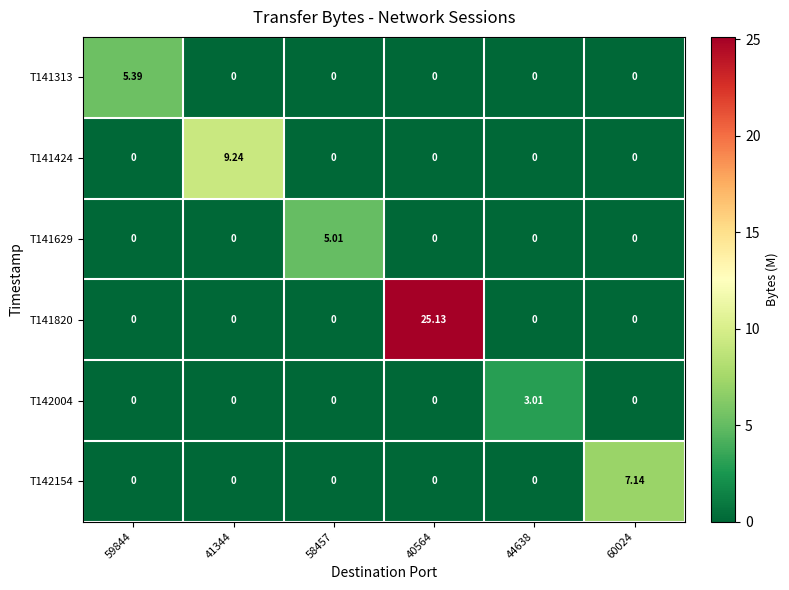

How many values in the T142154 series exceed 0?

1